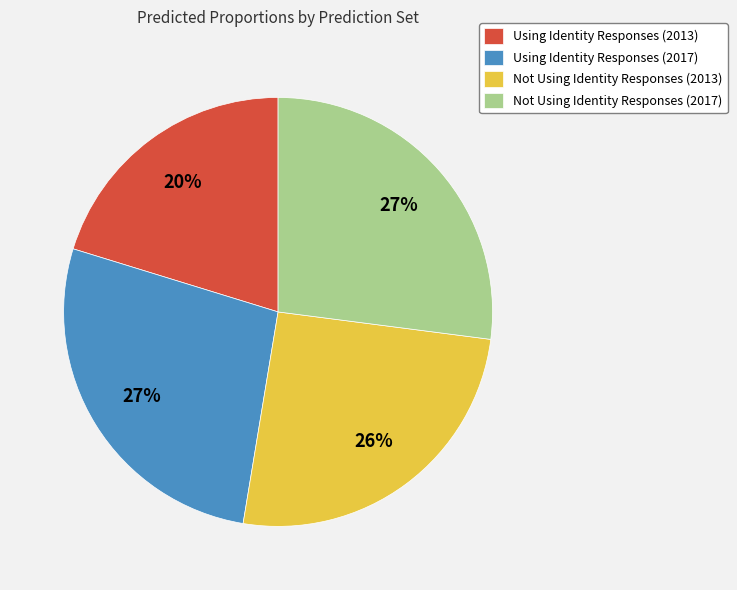

To the nearest percent, what is the difference between the largest and smallest slice percentages?

7%